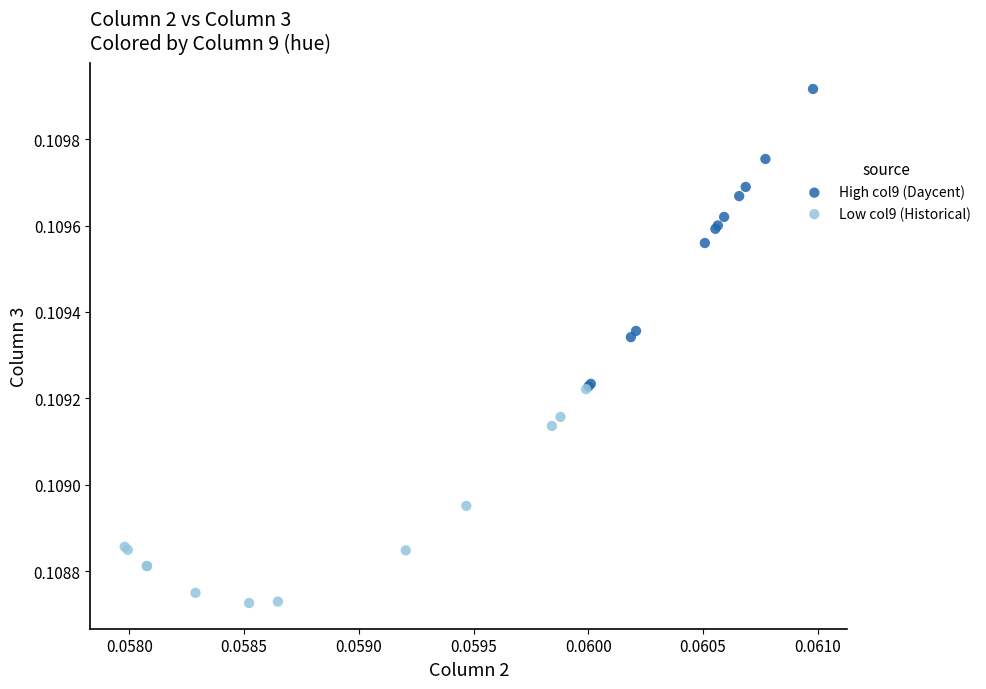

What are all the series names shown in the legend?

High col9 (Daycent), Low col9 (Historical)